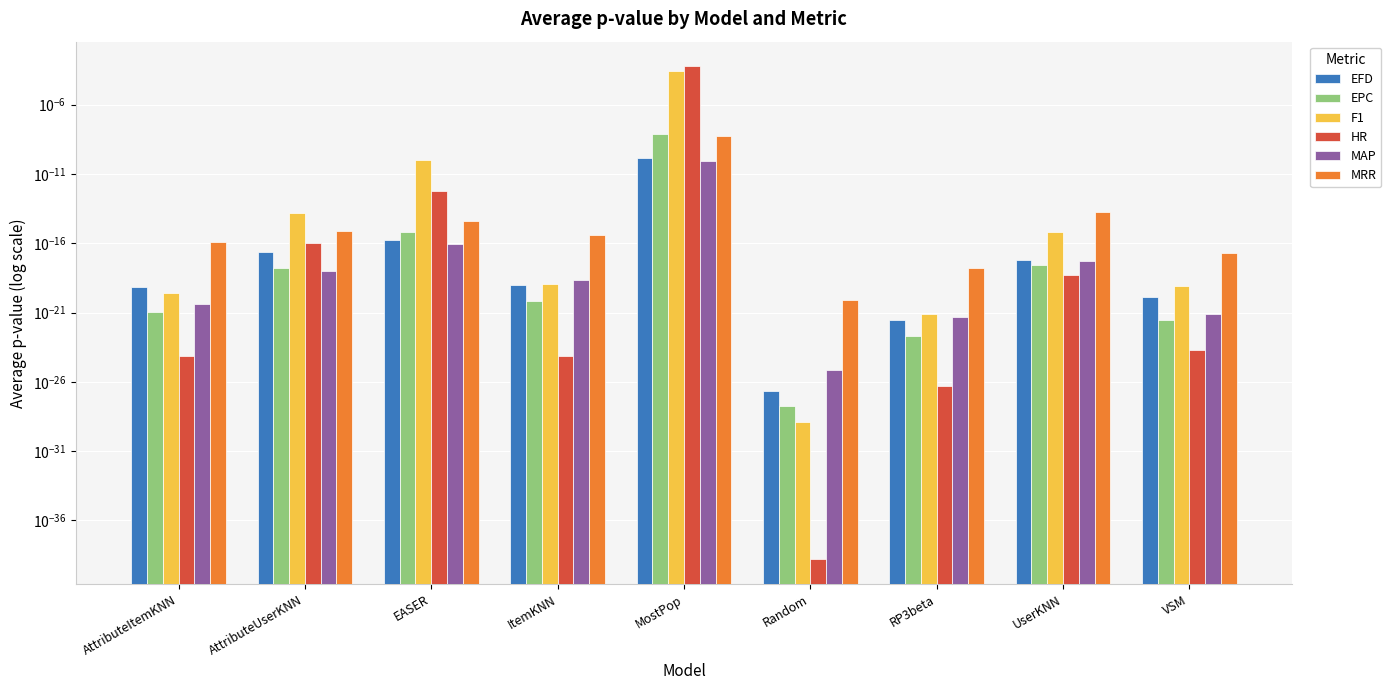

Which series has the largest total across all categories?

HR